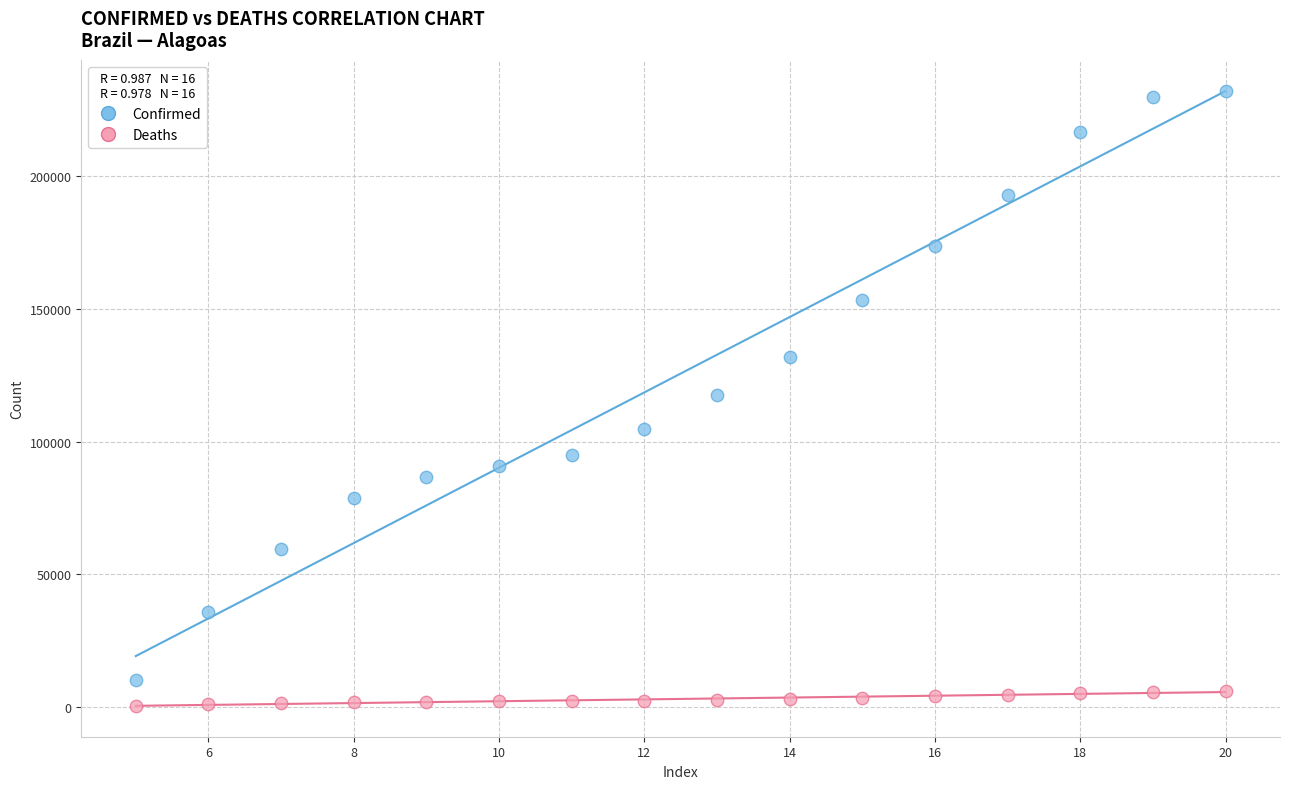

Which series contains the highest Y value?

Confirmed